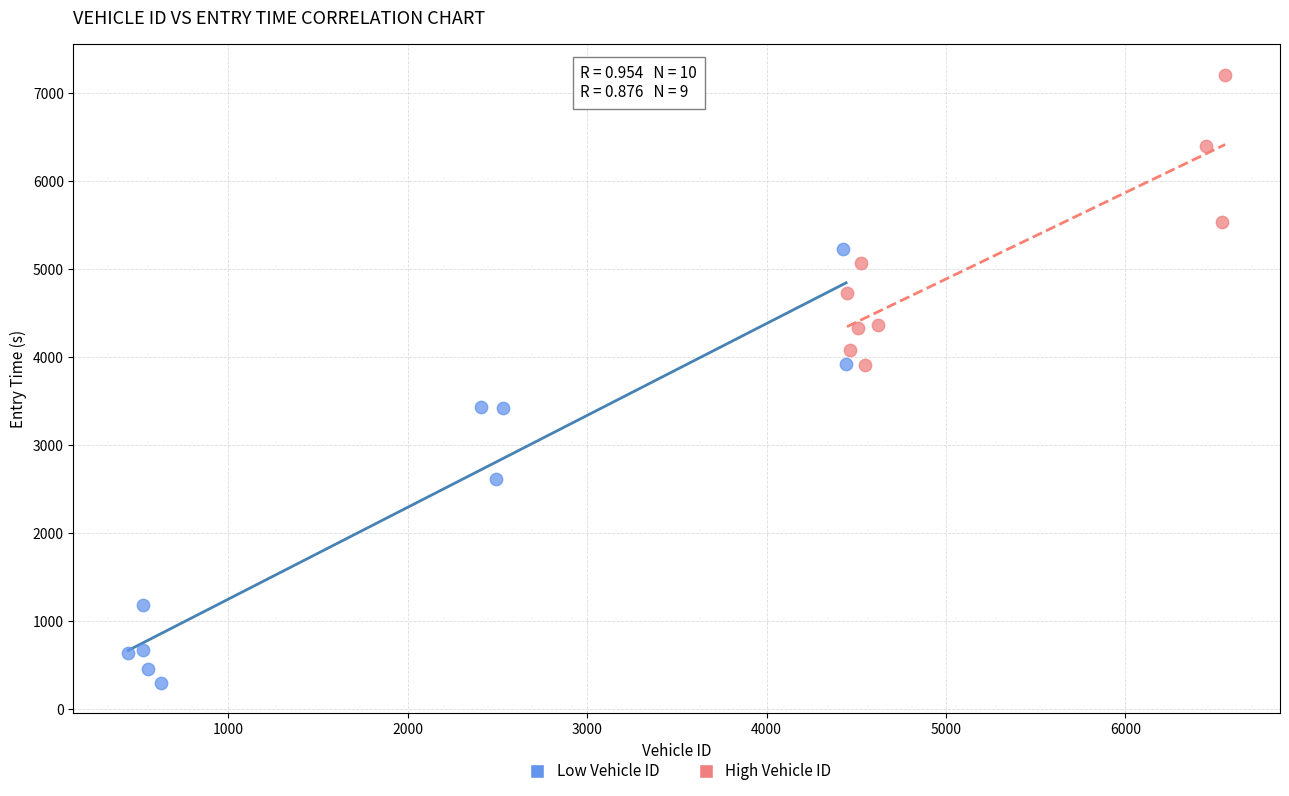

Which series contains the highest Y value?

High Vehicle ID